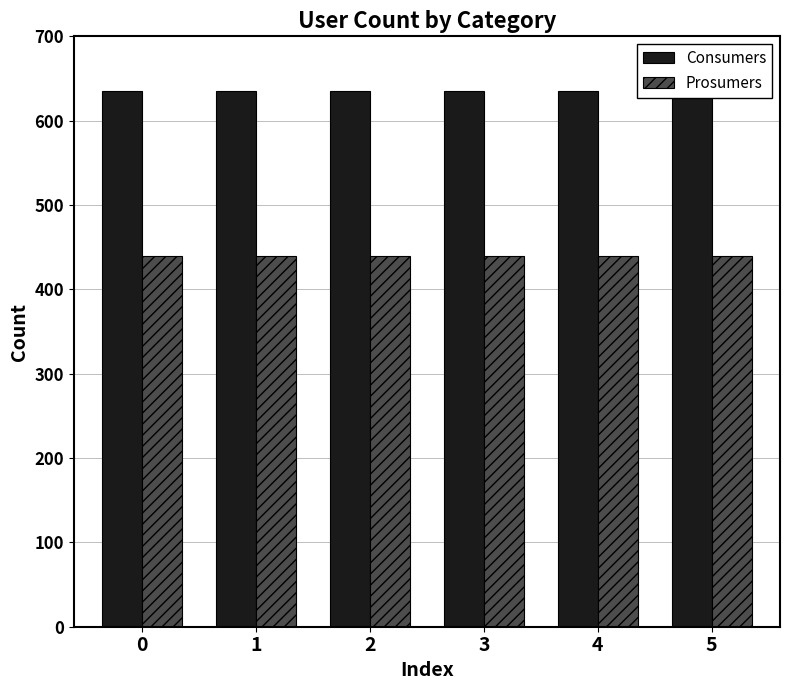

Reading left to right, transcribe all the data shown in this chart.

Consumers: 0=635	1=635	2=635	3=635	4=635	5=635
Prosumers: 0=440	1=440	2=440	3=440	4=440	5=440